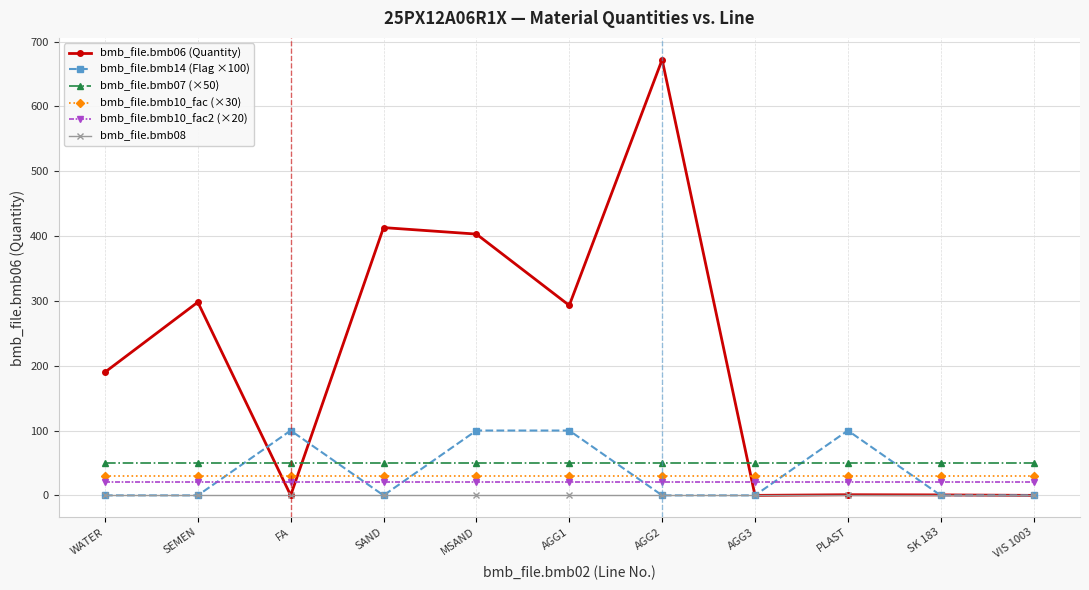

At which category is the sum across all series the highest?

AGG2